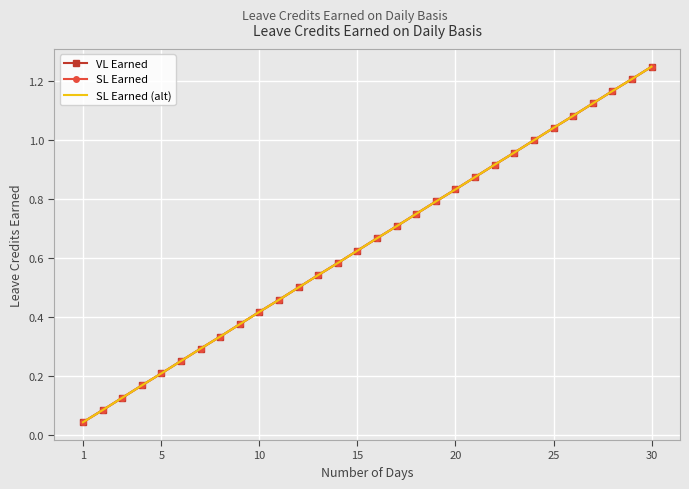

List the series in order of their peak value, lowest first.

VL Earned, SL Earned, SL Earned (alt)